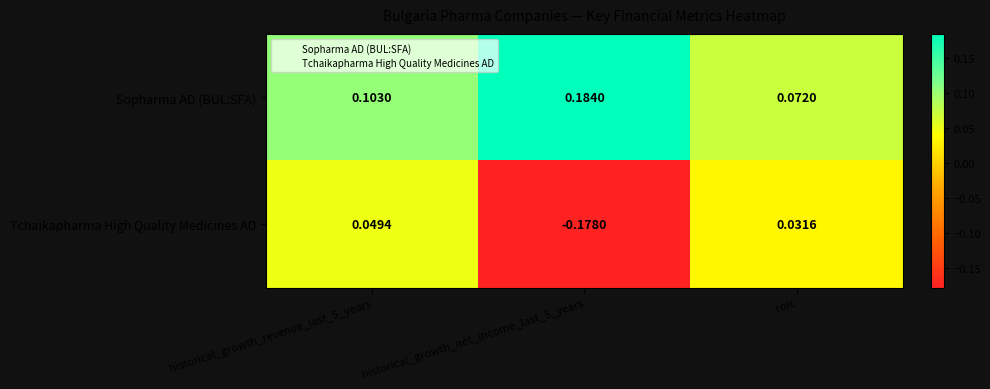

Rank the series at historical_growth_net_income_last_5_years from lowest to highest value.

Tchaikapharma High Quality Medicines AD, Sopharma AD (BUL:SFA)